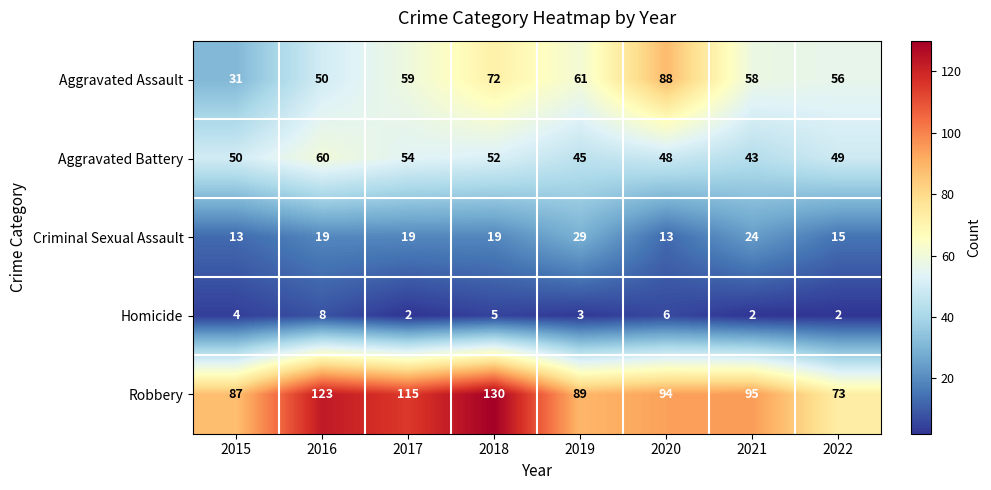

How many data points in Criminal Sexual Assault are less than 19?

3